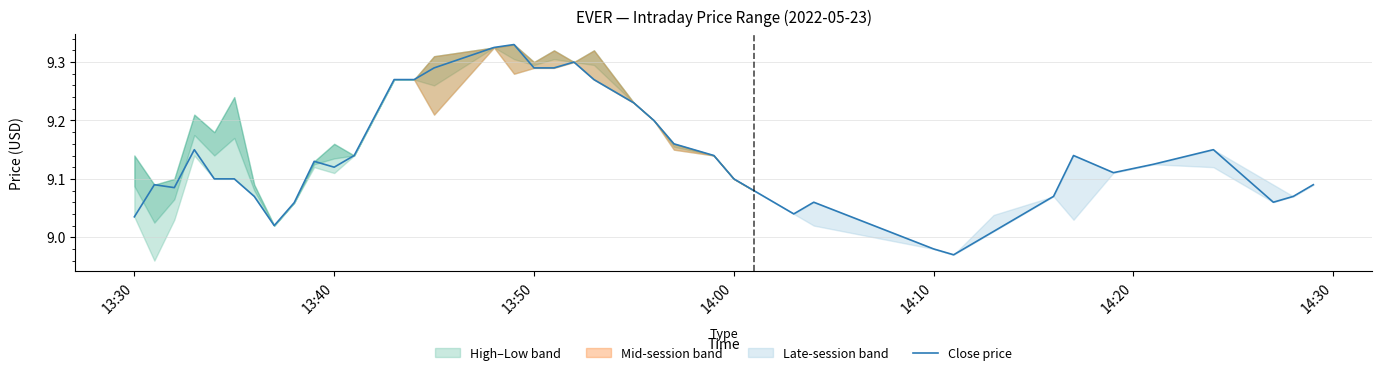

Where does the Close price series first go above 9?

13:30